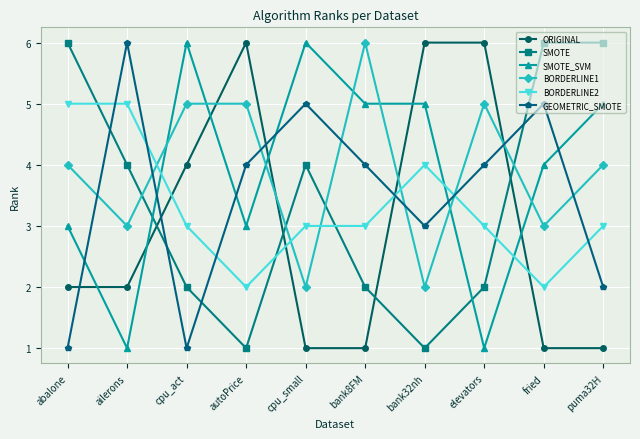

Reading left to right, what are all the values shown in this chart?

ORIGINAL: 2	2	4	6	1	1	6	6	1	1
SMOTE: 6	4	2	1	4	2	1	2	6	6
SMOTE_SVM: 3	1	6	3	6	5	5	1	4	5
BORDERLINE1: 4	3	5	5	2	6	2	5	3	4
BORDERLINE2: 5	5	3	2	3	3	4	3	2	3
GEOMETRIC_SMOTE: 1	6	1	4	5	4	3	4	5	2